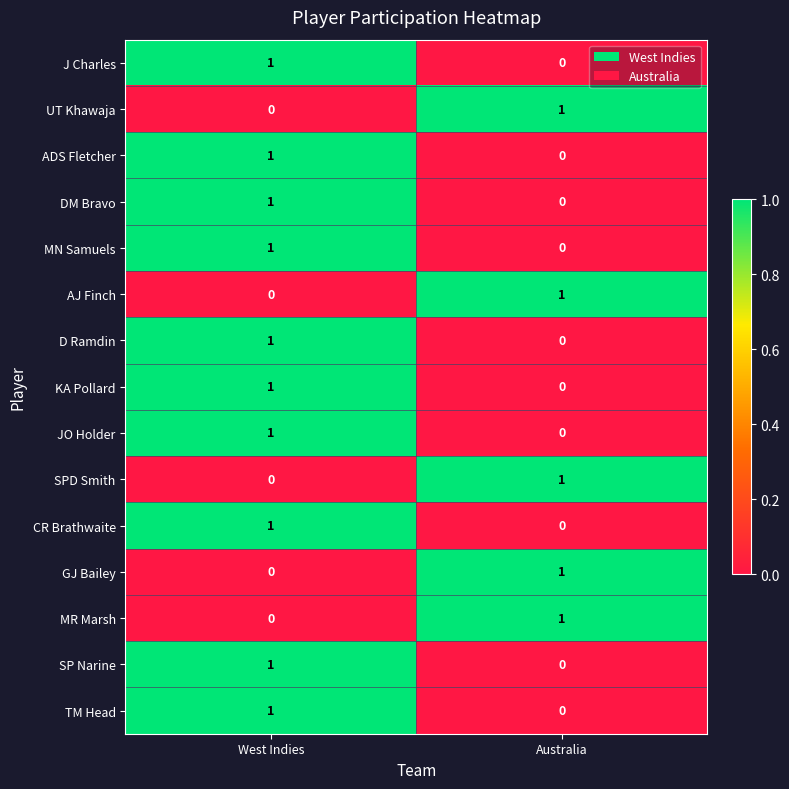

Rank the categories by MN Samuels value from highest to lowest.

West Indies, Australia